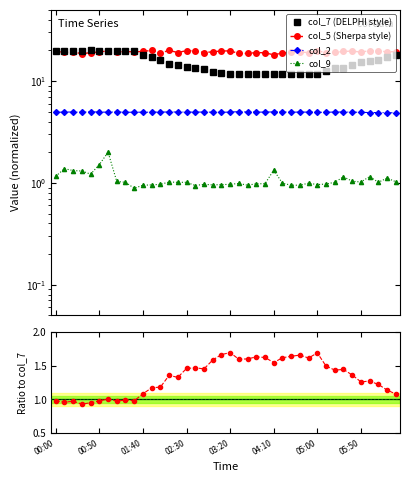

What position from the left is 33?

34